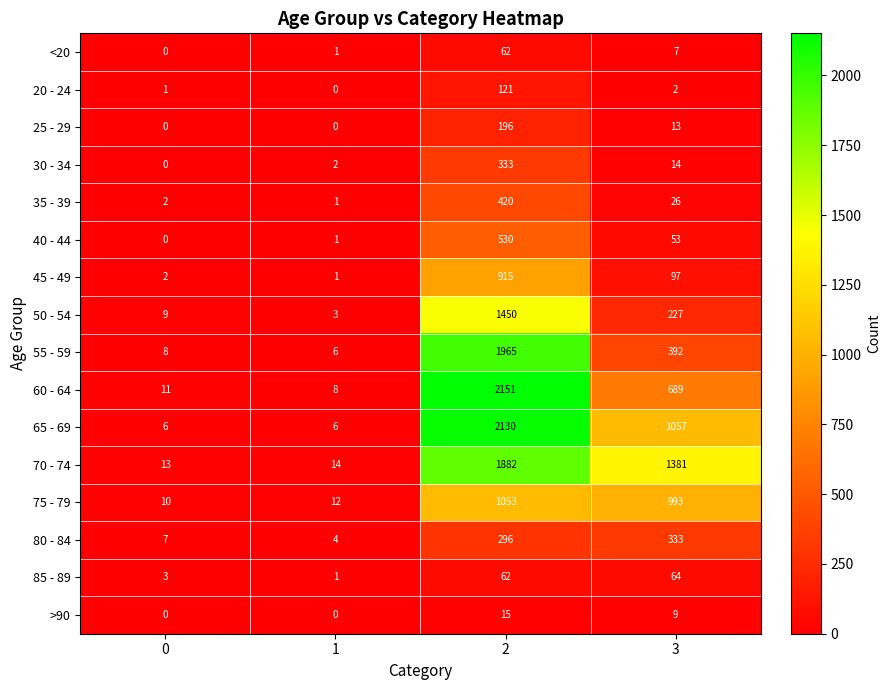

Which series has the largest range (max minus min)?

60 - 64